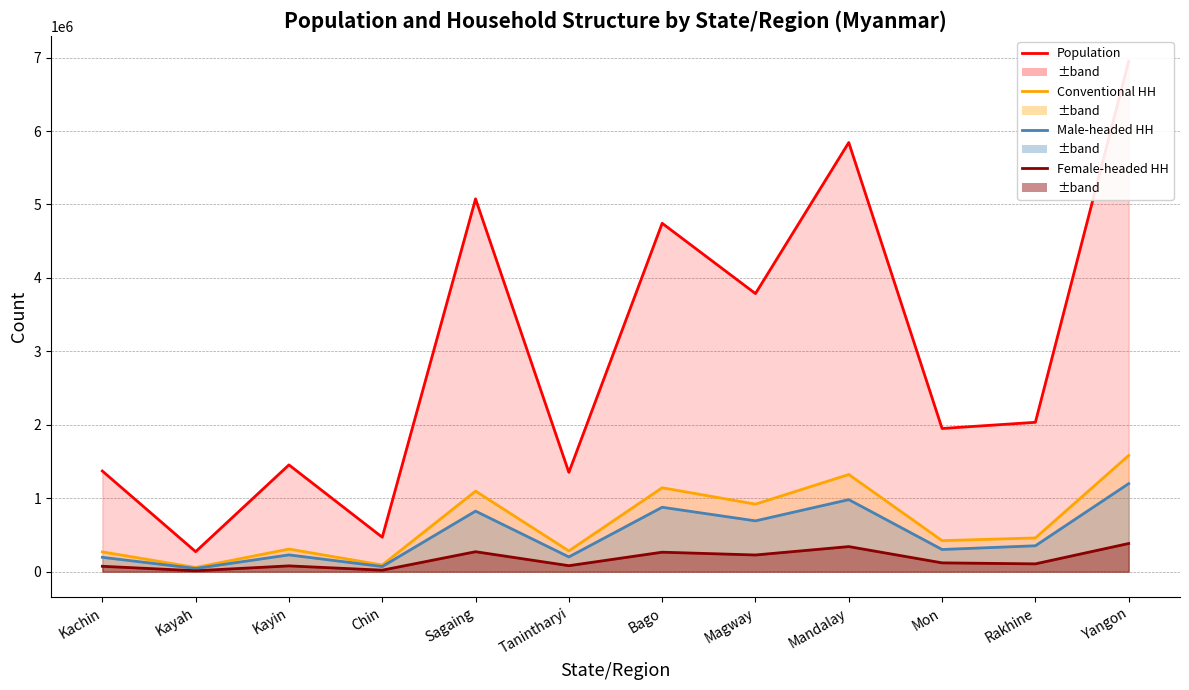

How many lines are shown in the chart?

4